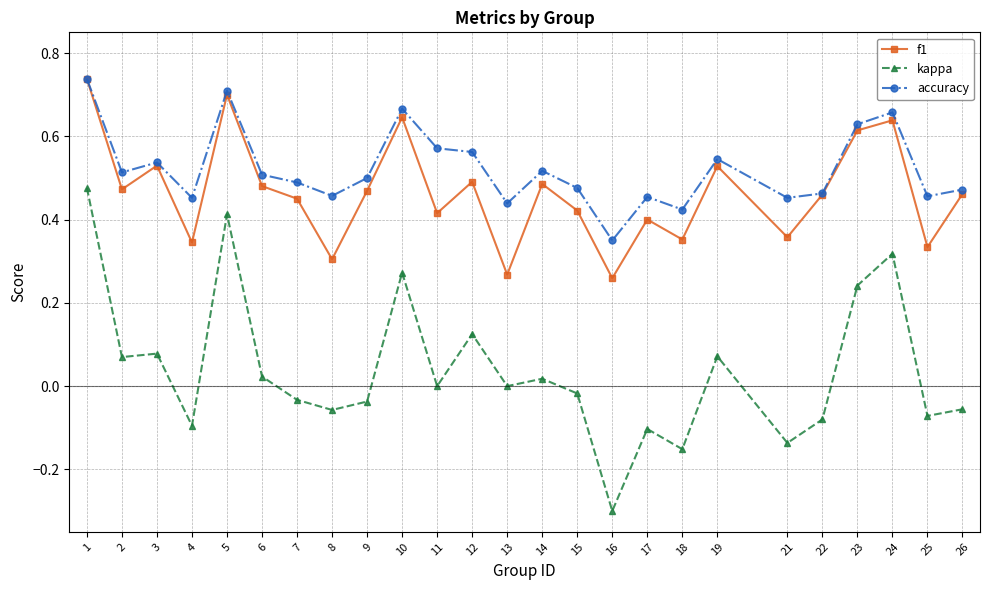

What is the sum of the accuracy values at 17 and 9?

1.0